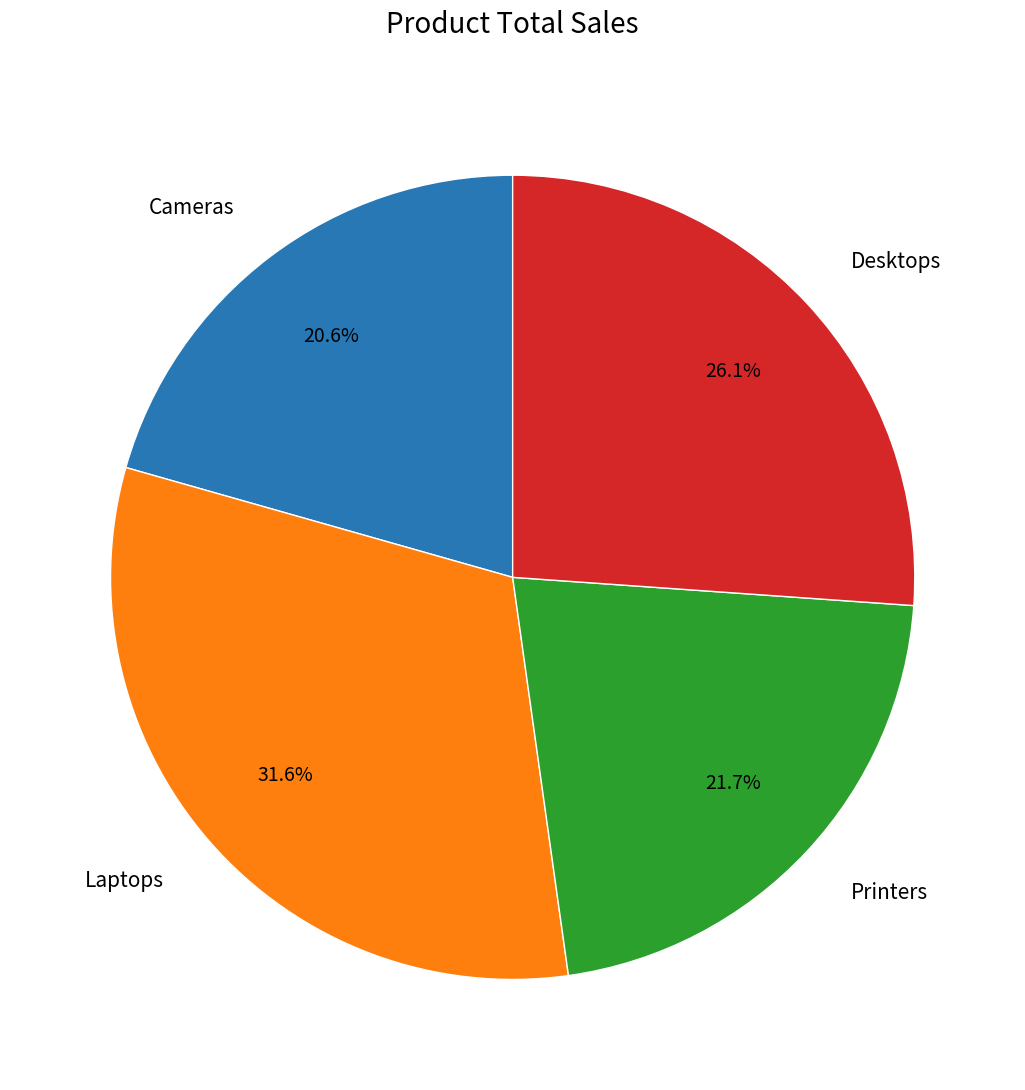

Is it true that Cameras is 21% of the pie?

True